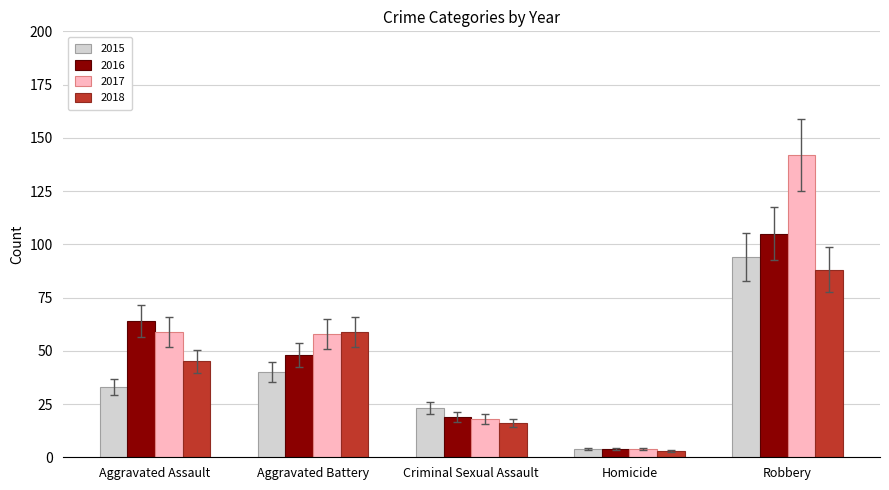

The value of 2018 at Aggravated Battery is 20. True or false?

False